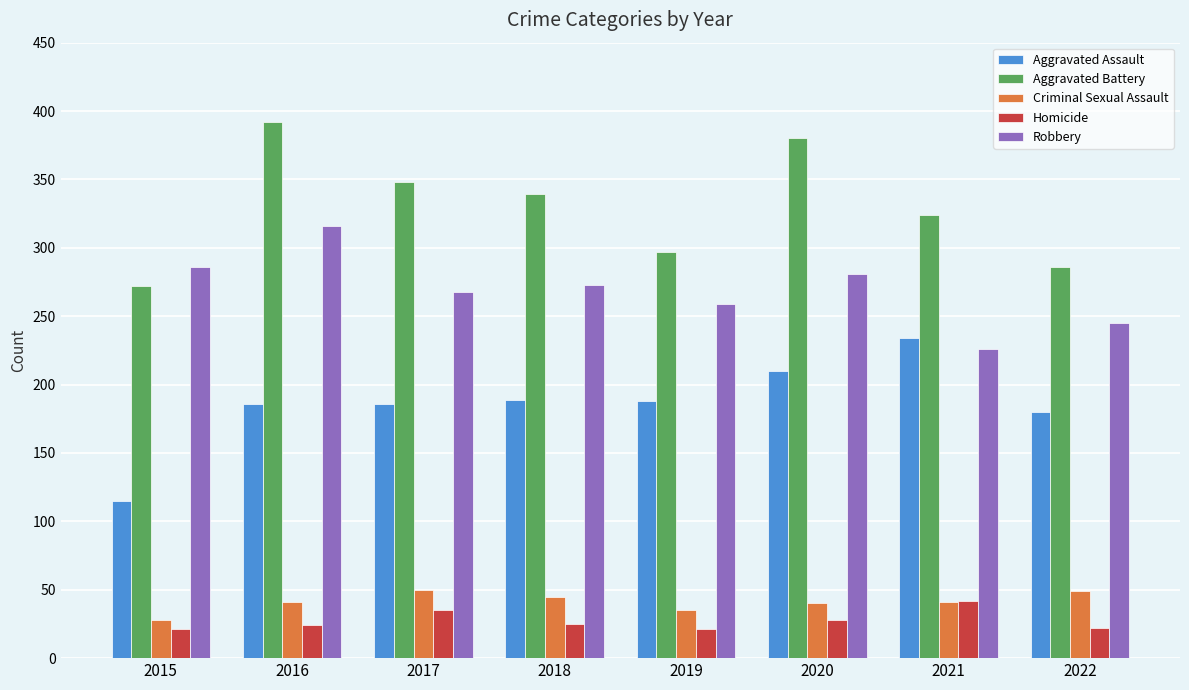

How many bars are there in total?

40